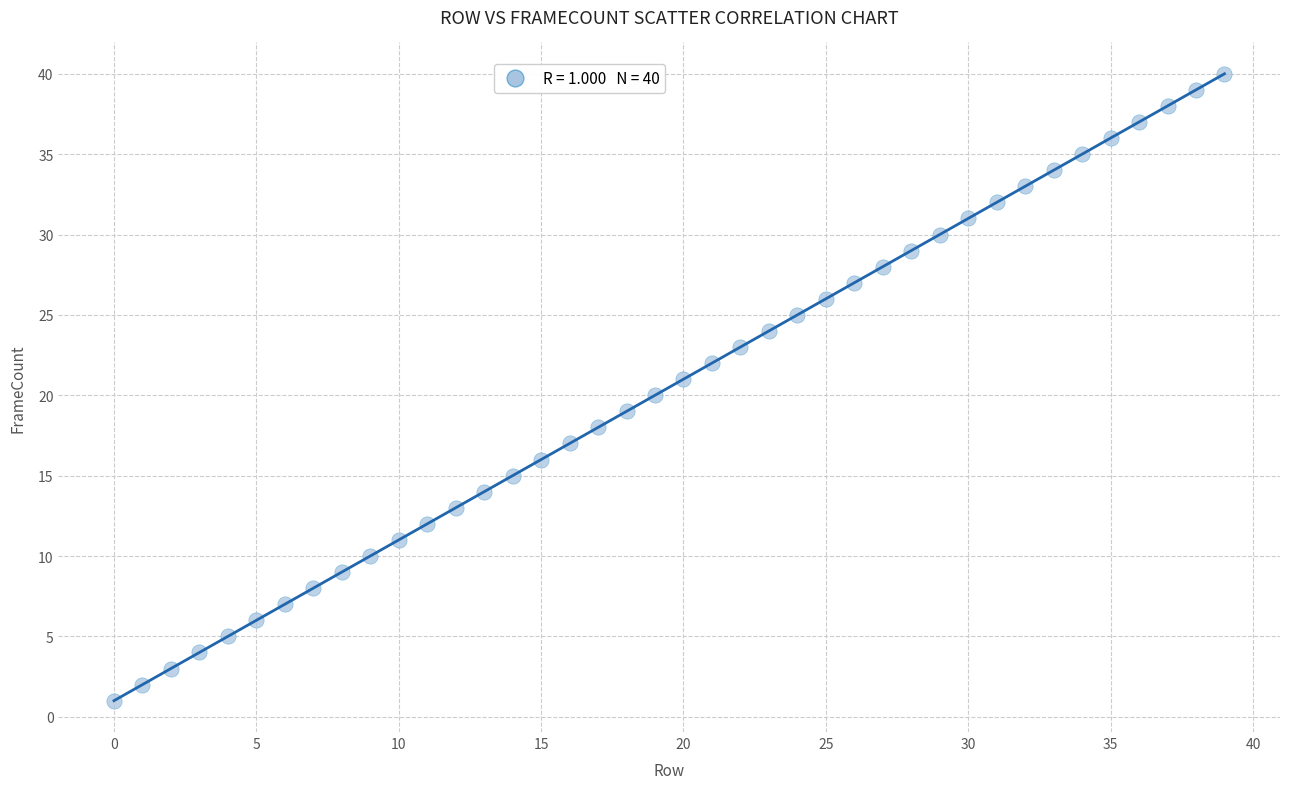

What is the range of Y values (max minus min)?

39